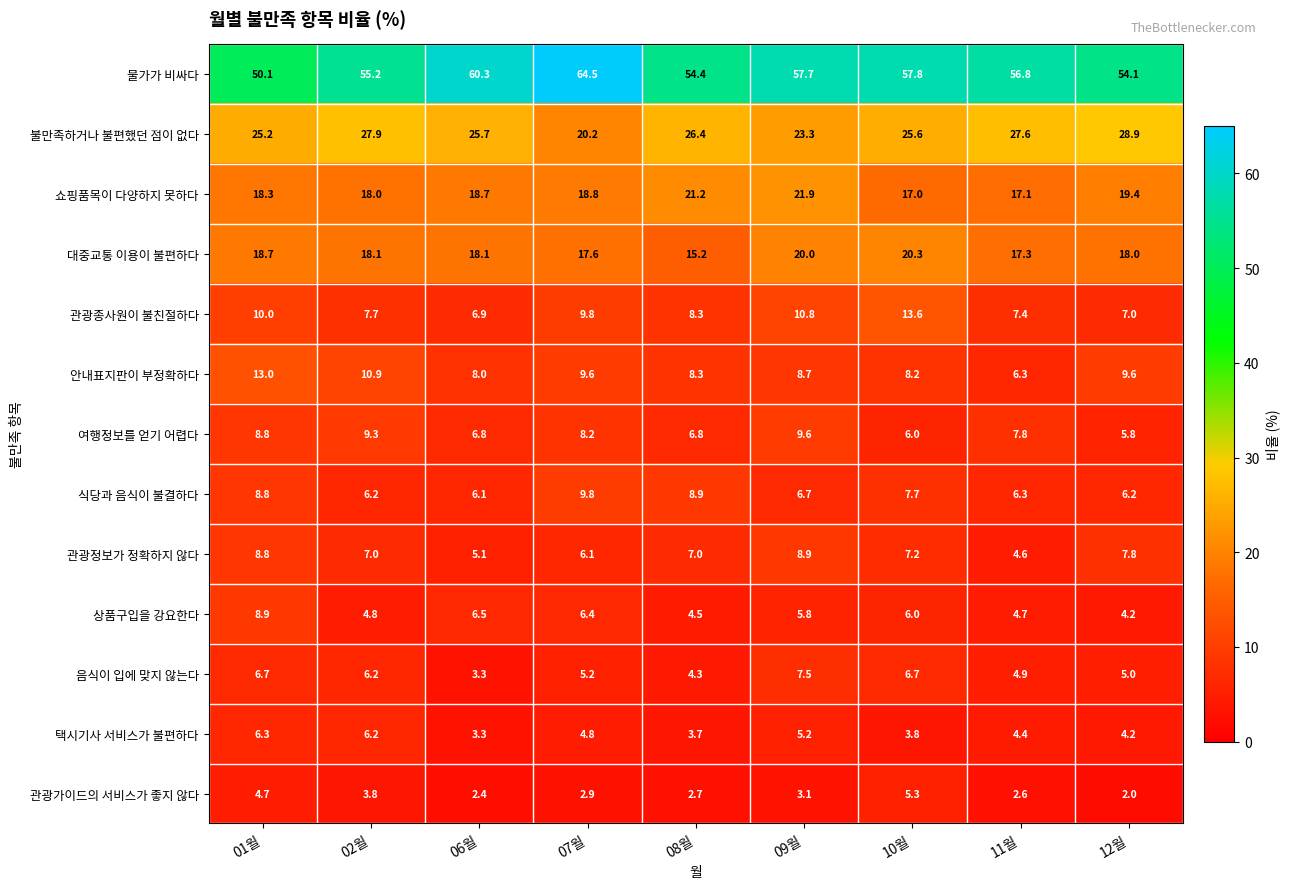

Which series has the largest range (max minus min)?

물가가 비싸다